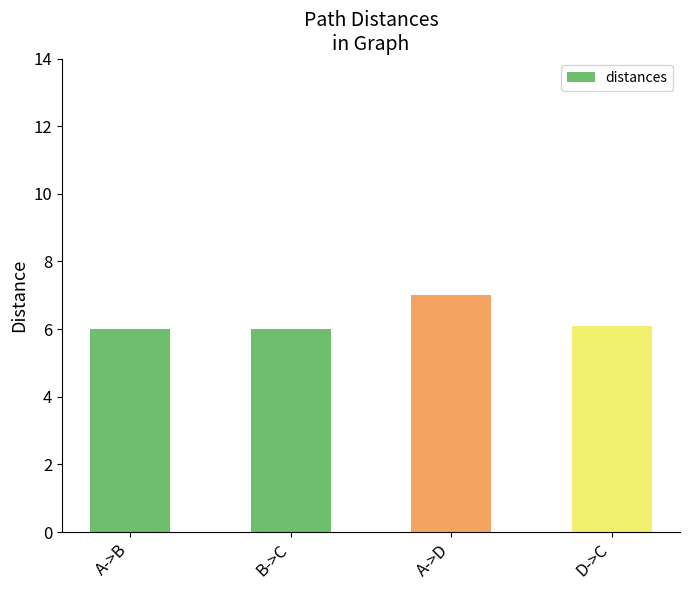

Reading left to right, what are all the values shown in this chart?

A->B=6.0	B->C=6.0	A->D=7.0	D->C=6.1